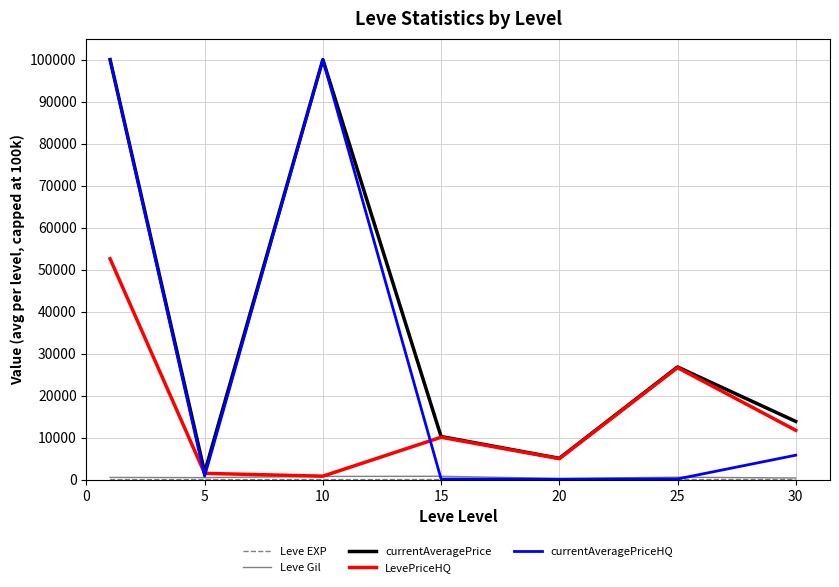

Which series has the widest spread of values?

currentAveragePriceHQ